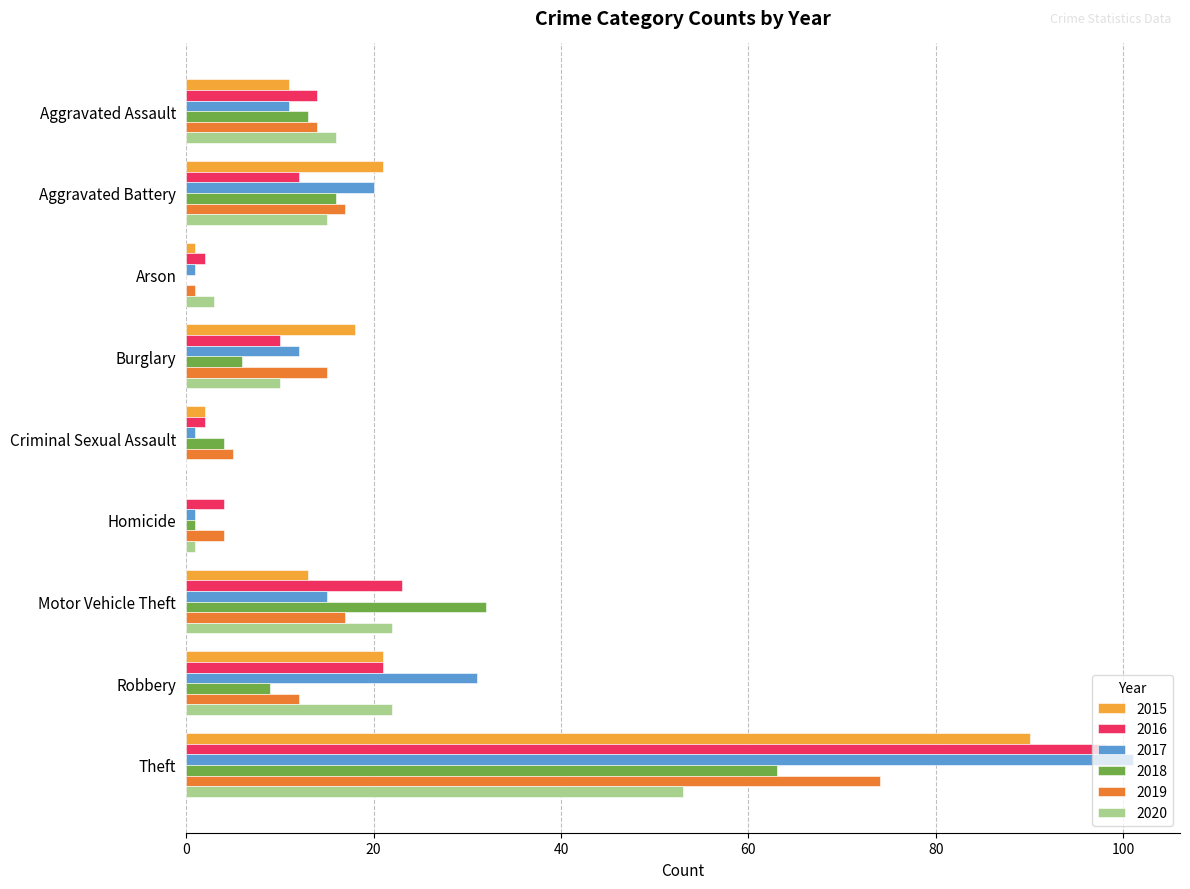

Is the value of 2019 at Theft greater than the value of 2016 at Burglary?

Yes